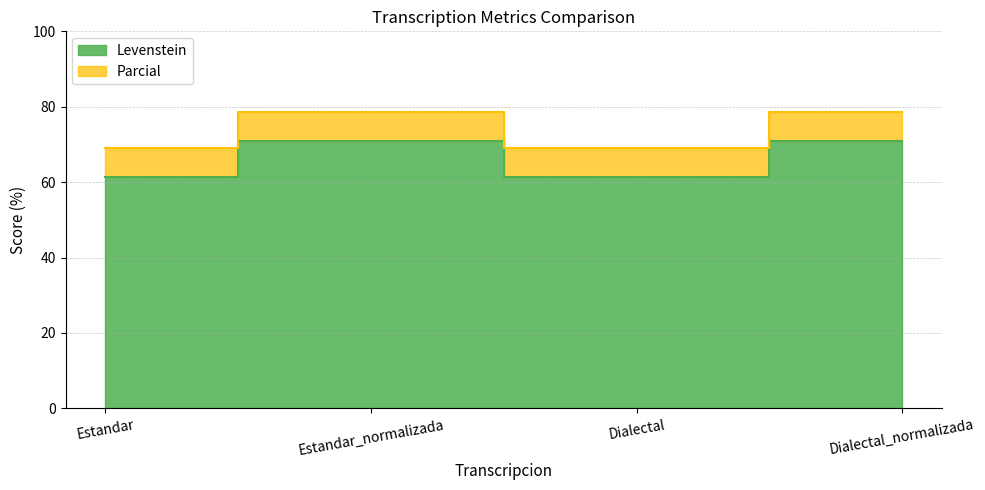

Between Estandar and Dialectal_normalizada, which series saw the biggest shift?

Levenstein